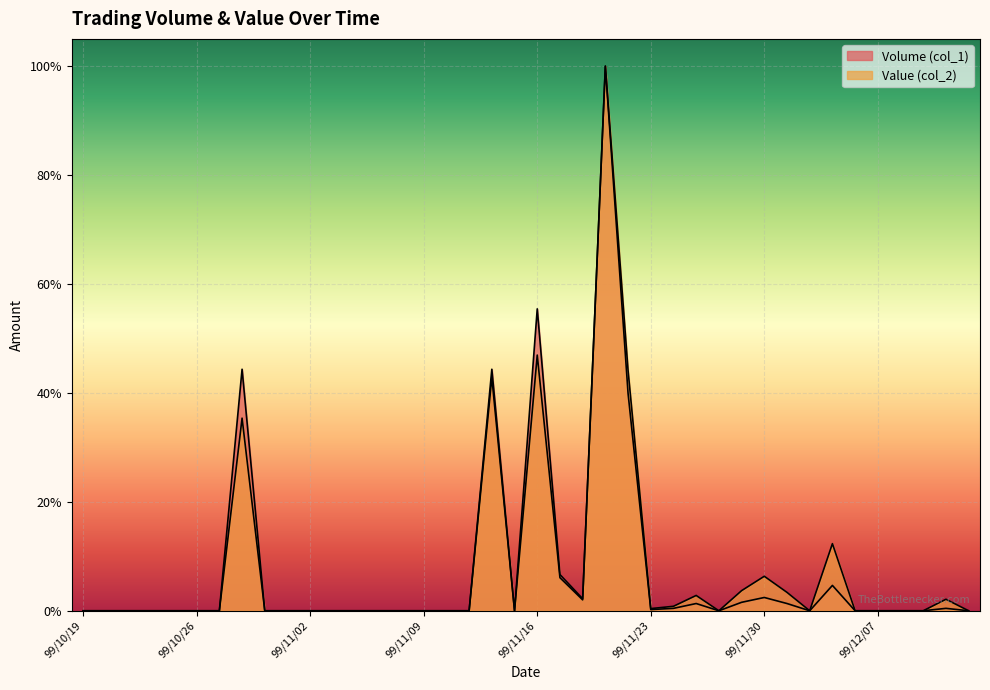

What is the greatest value displayed?

100.0